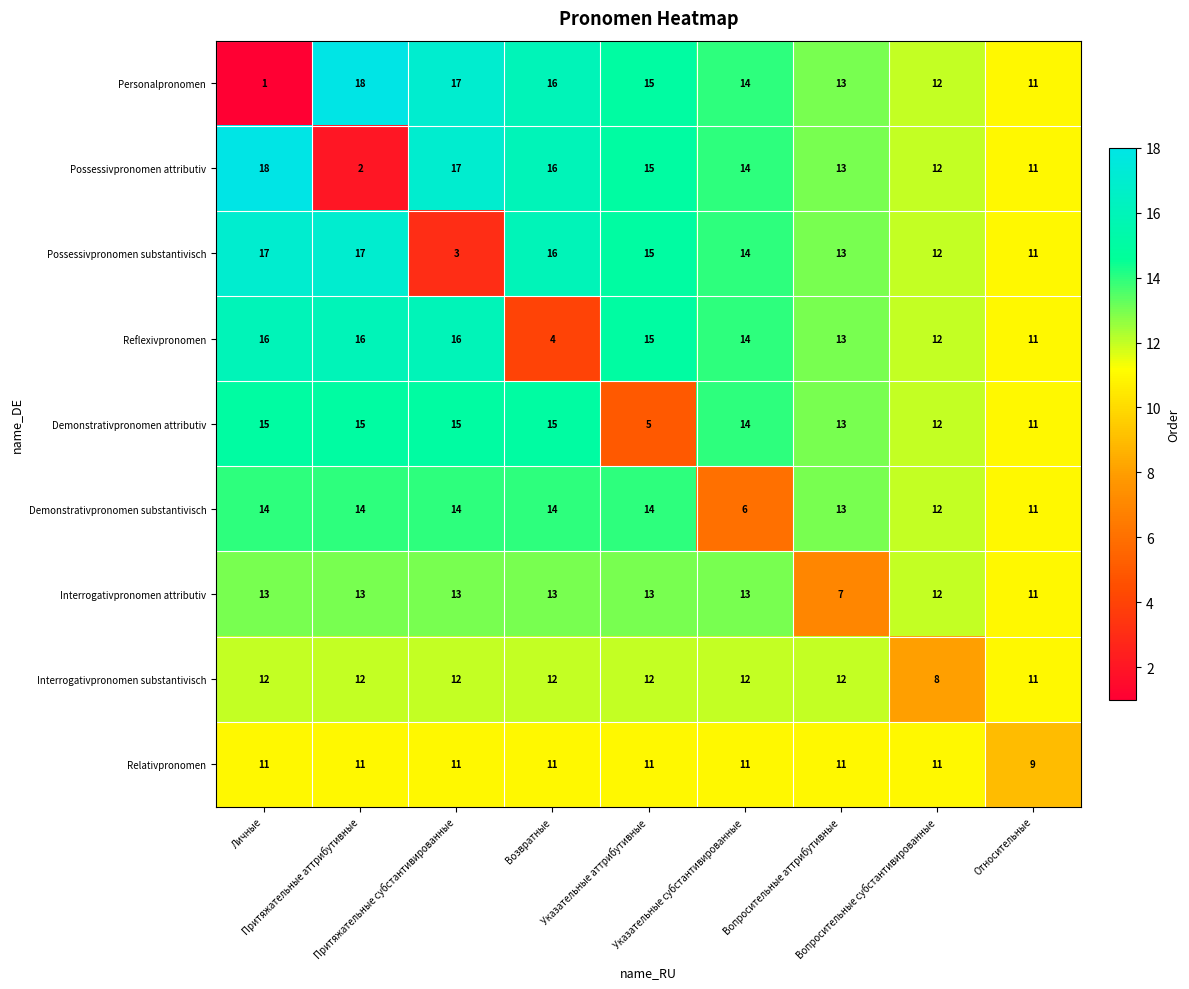

Count the Relativpronomen values in the range 11 to 12.

8